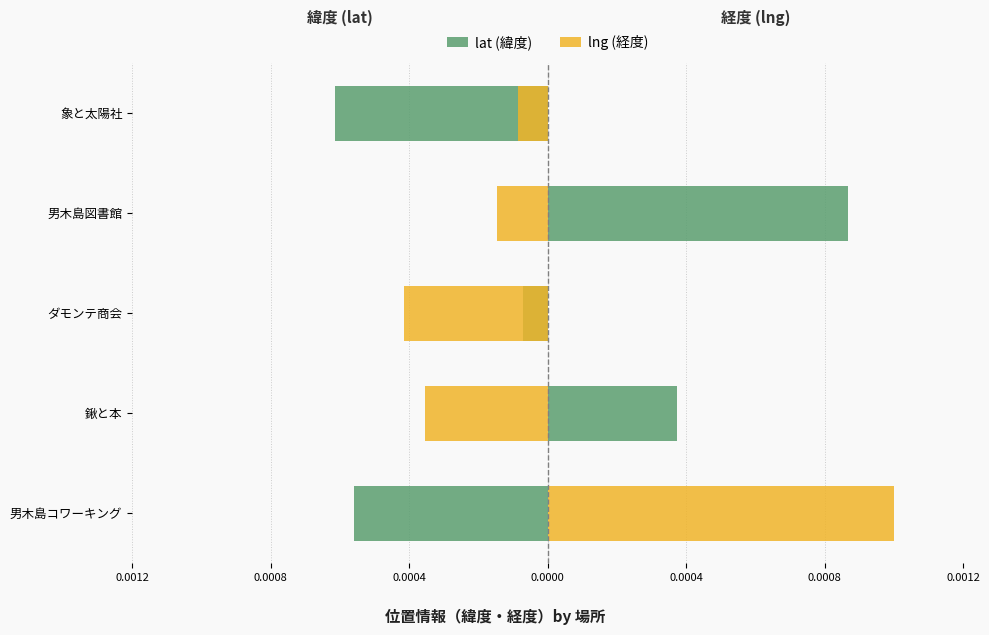

At ダモンテ商会, list the series in order from smallest to largest.

lng (経度), lat (緯度)